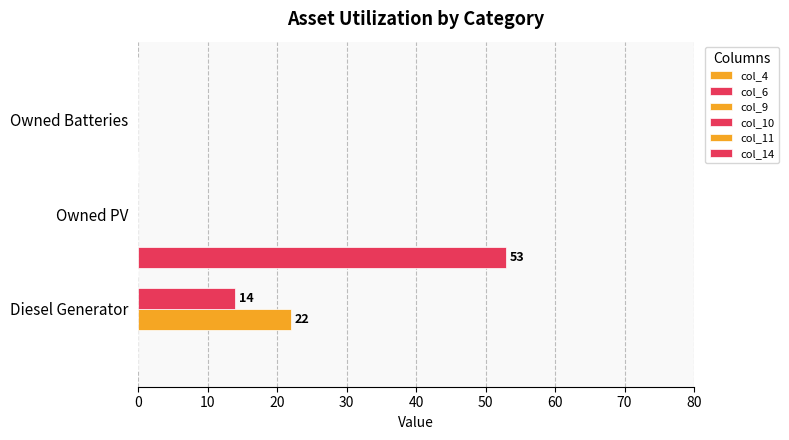

Count the number of data series in this chart.

3